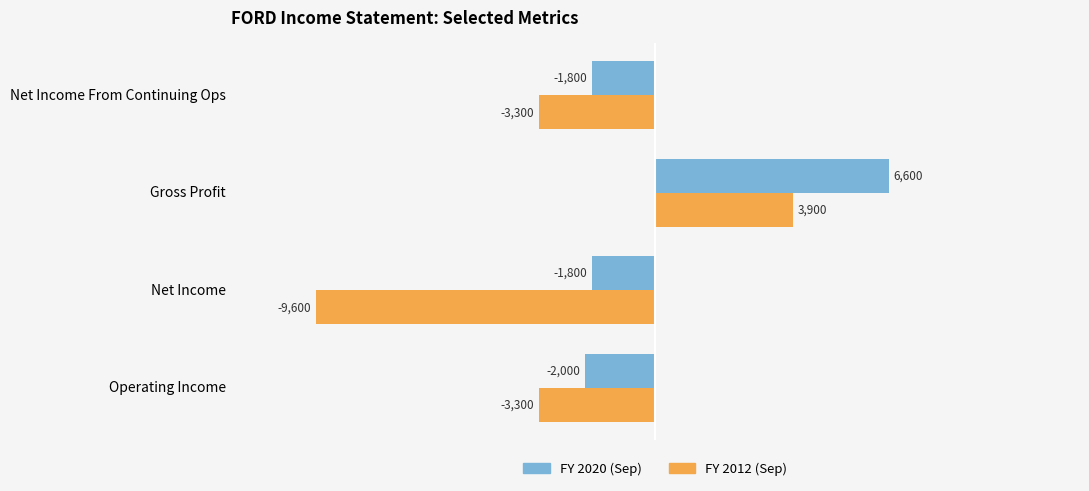

What is the difference between the highest and lowest values at Operating Income?

1300